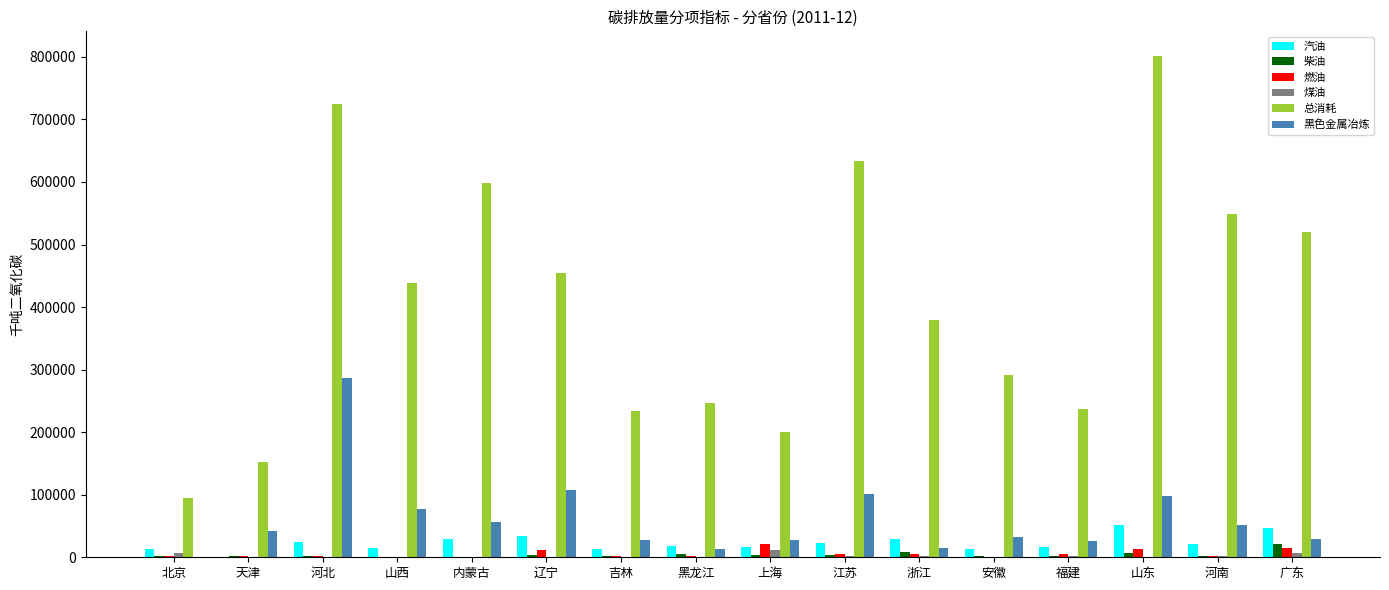

Between 天津 and 福建, which series saw the biggest shift?

总消耗